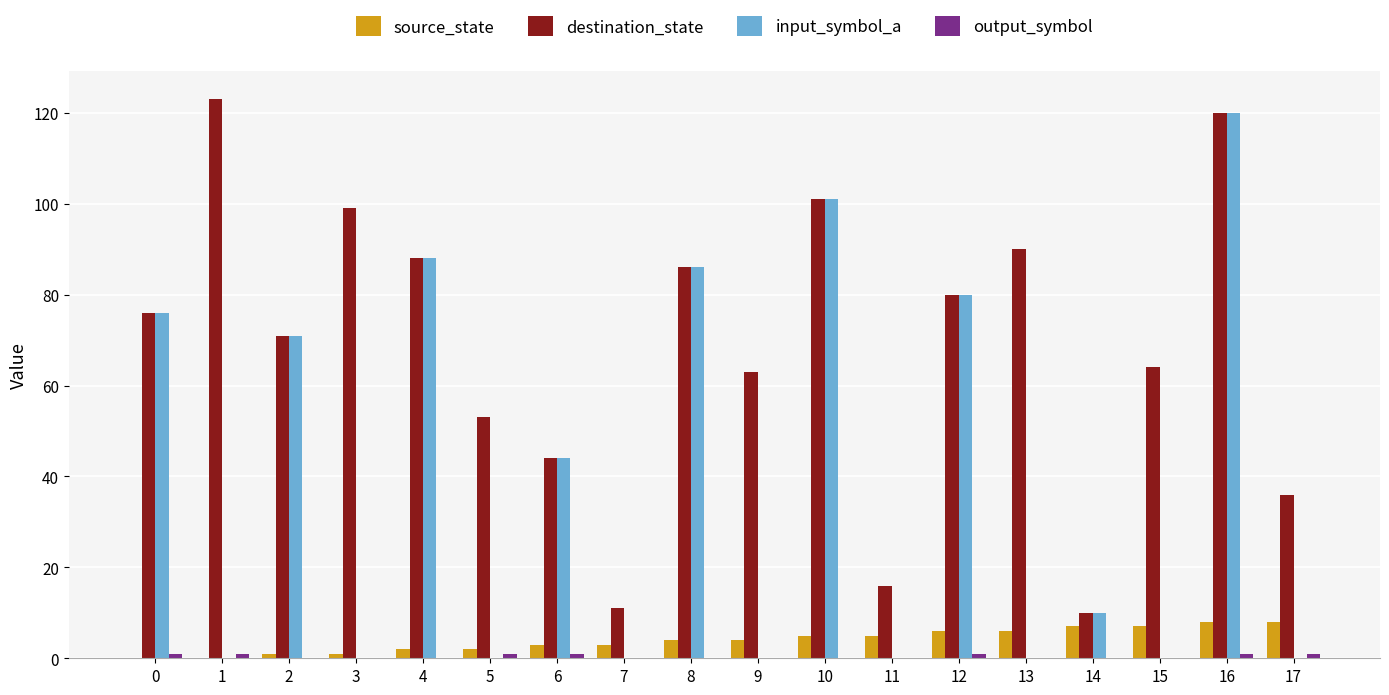

Is the value of input_symbol_a at 12 greater than the value of source_state at 11?

Yes